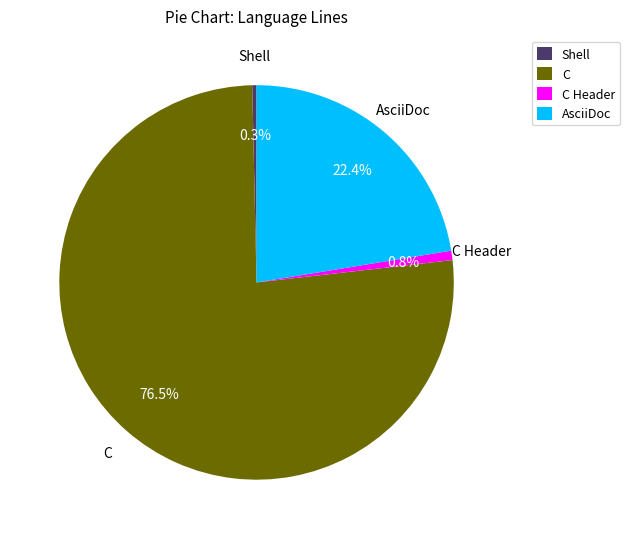

The C slice represents 82% of the pie. True or false?

False